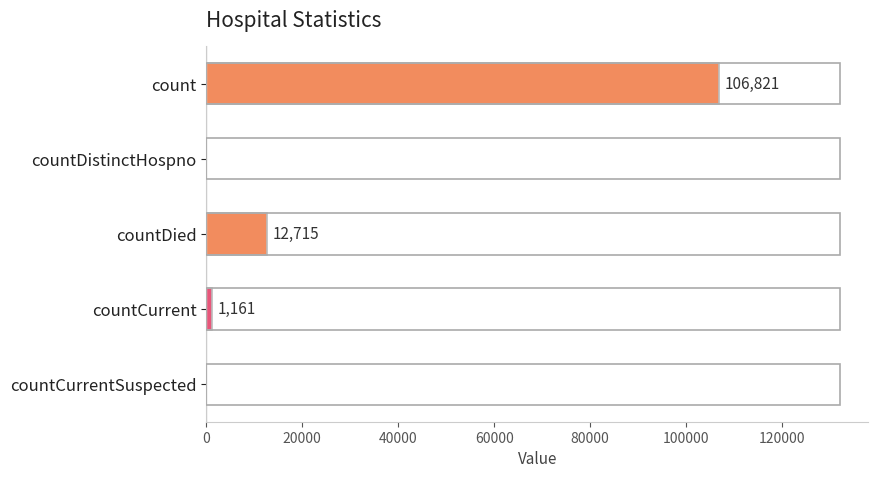

Does the chart contain stacked bars?

No